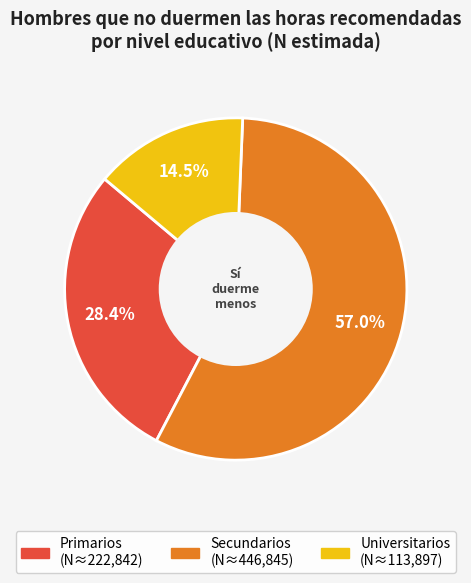

What is the largest slice in the pie chart?

Secundarios